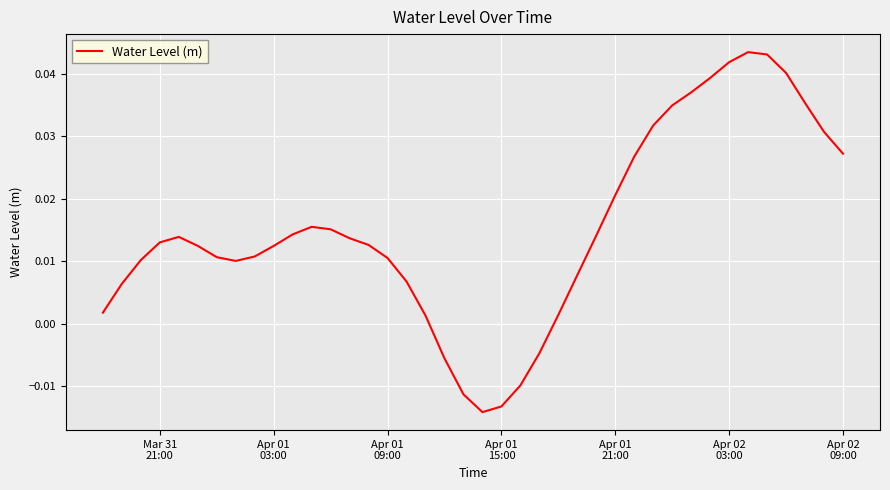

How many distinct data groups are displayed?

1